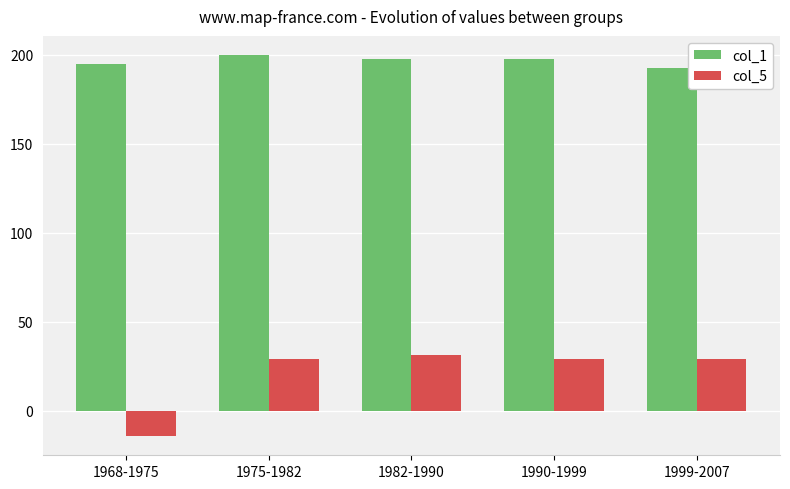

What is the difference between the second highest and minimum values in the col_5 series?

43.6